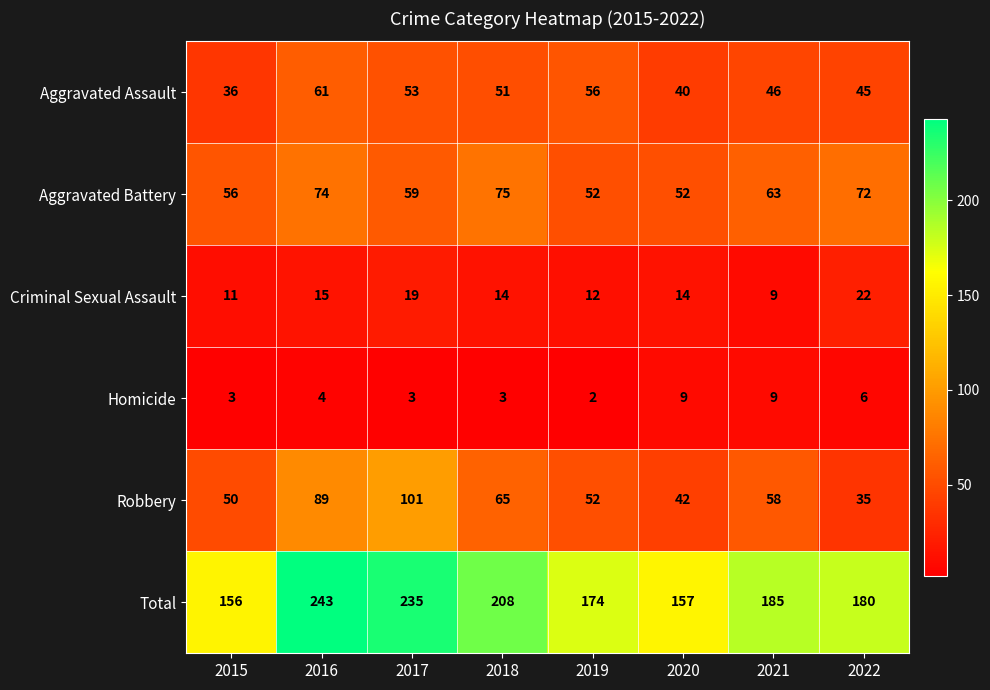

At which category is the sum across all series the highest?

2016